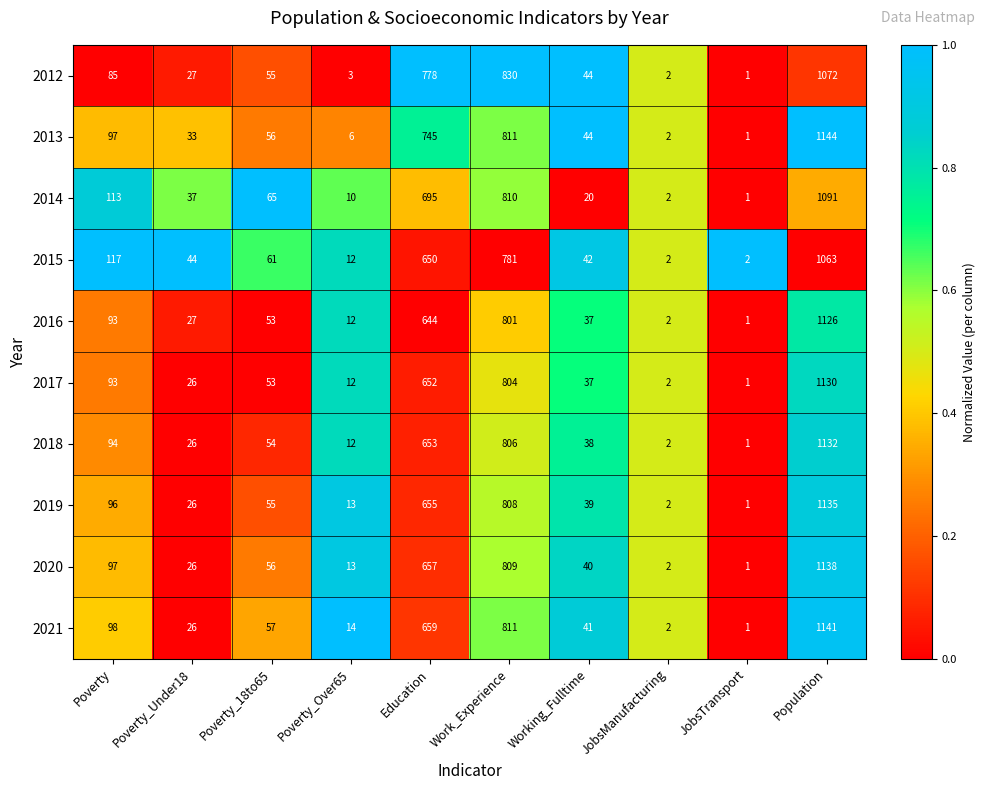

At which category is the sum across all series the highest?

Population